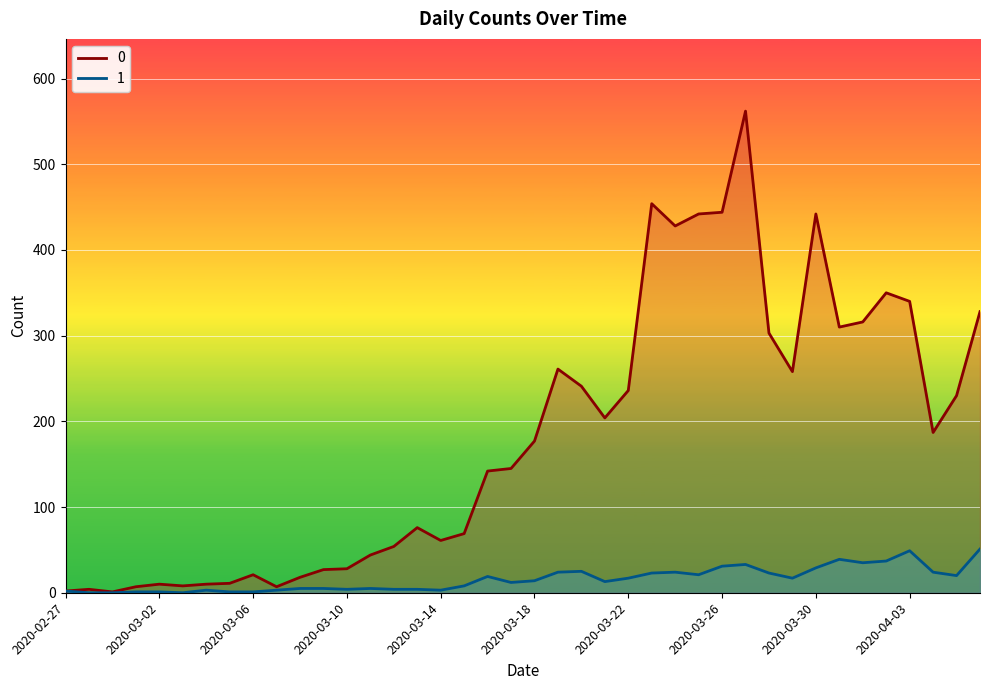

What is the spread (max minus min) of values at 2020-03-30?

413